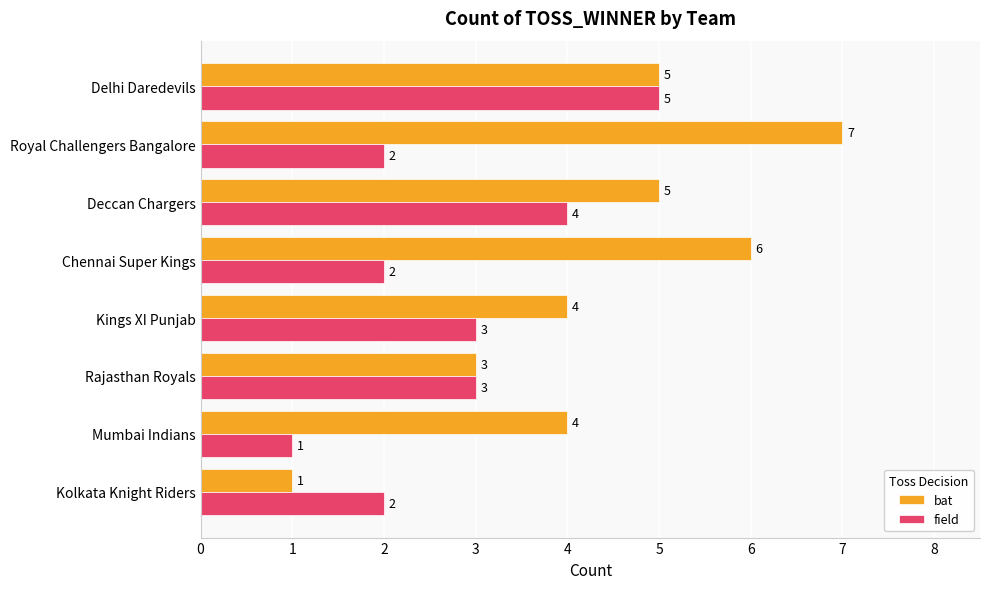

Rank the series by their maximum value, from highest to lowest.

bat, field